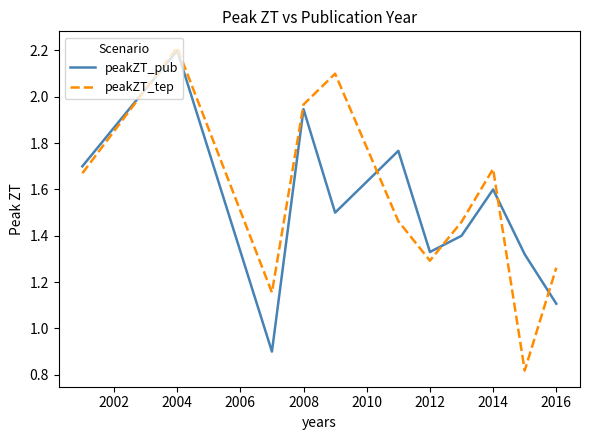

Which series has the largest range (max minus min)?

peakZT_tep